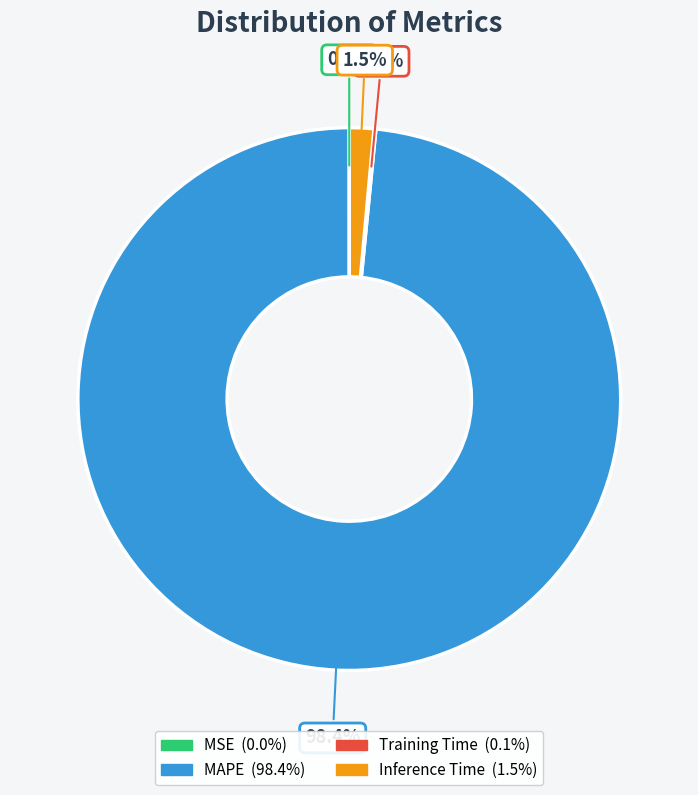

Which category has the biggest portion of the pie?

MAPE